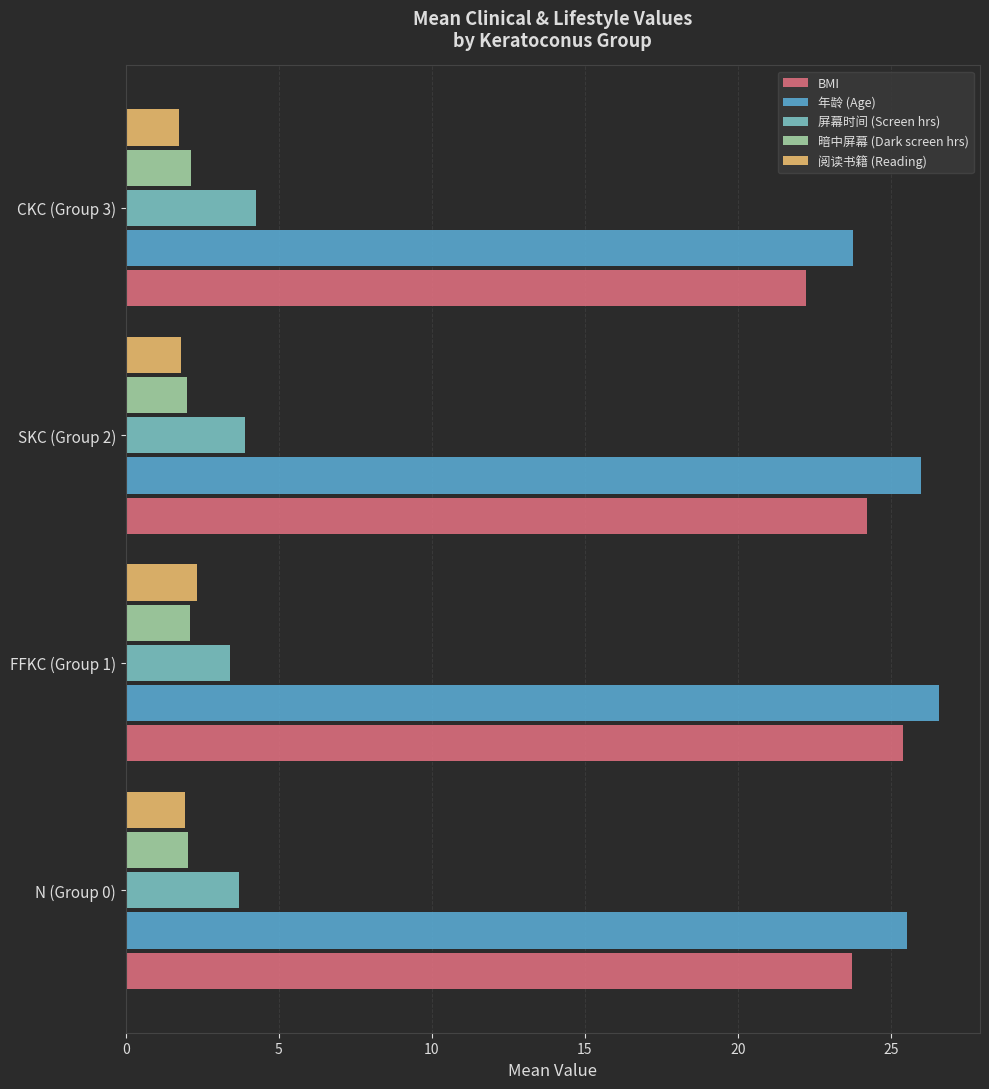

What is the minimum value for 屏幕时间 (Screen hrs)?

3.4